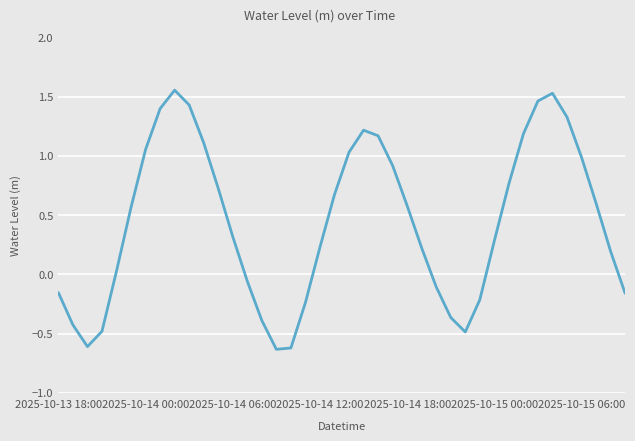

What is the difference between the maximum and minimum values?

2.2